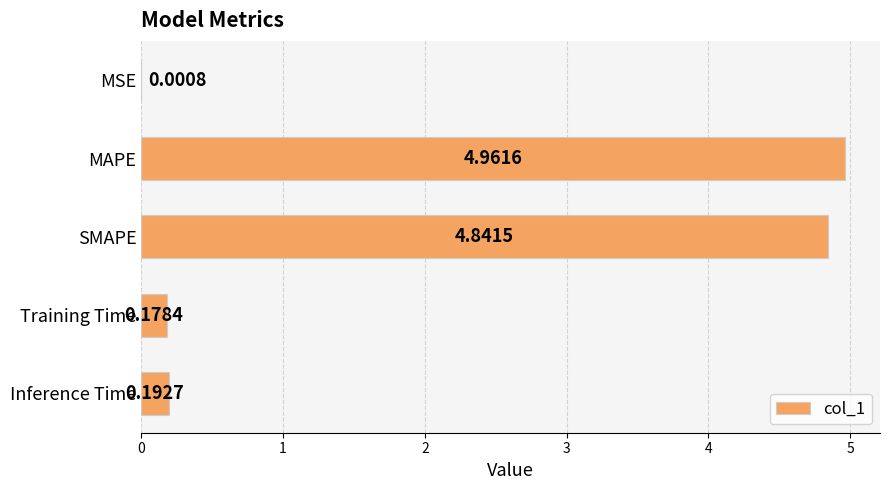

At which label is the value closest to 2?

Inference Time